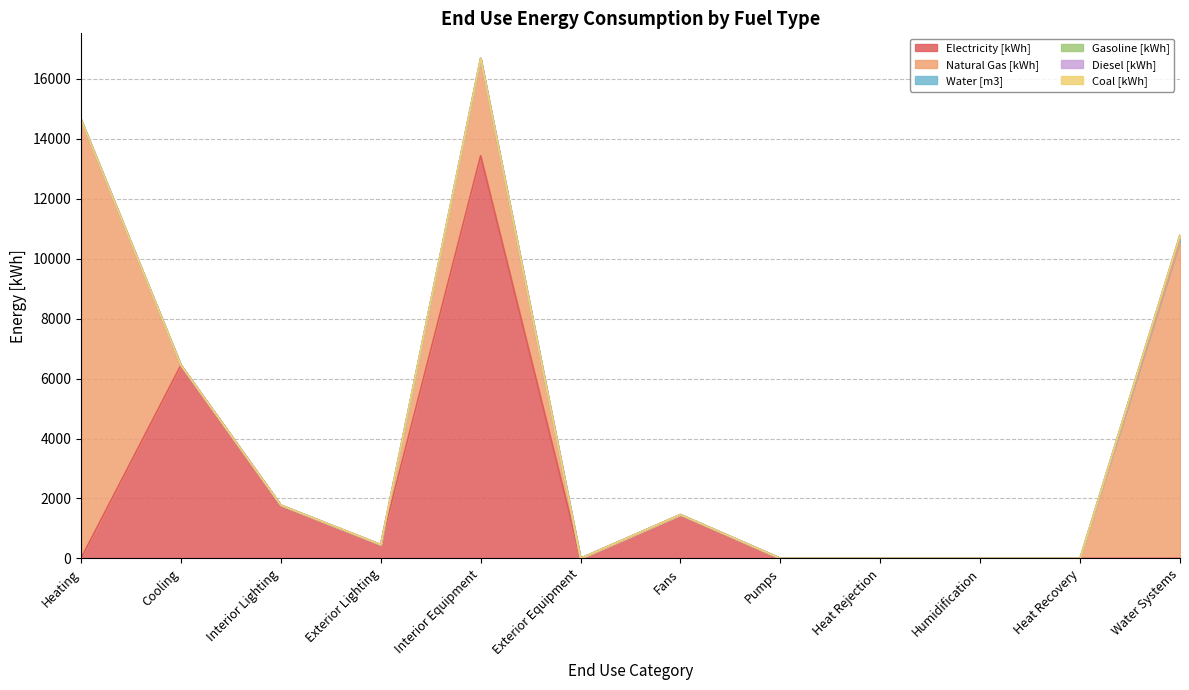

True or false: Coal [kWh] has more than 1 interior local peaks.

False